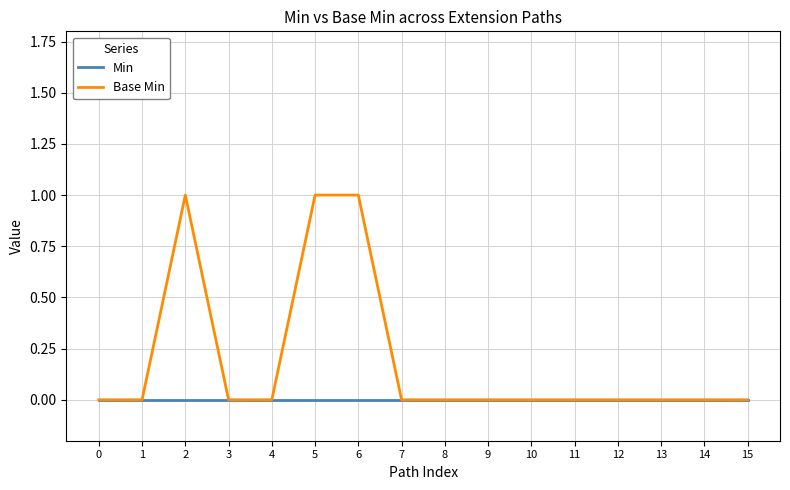

What are all the series names shown in the legend?

Min, Base Min